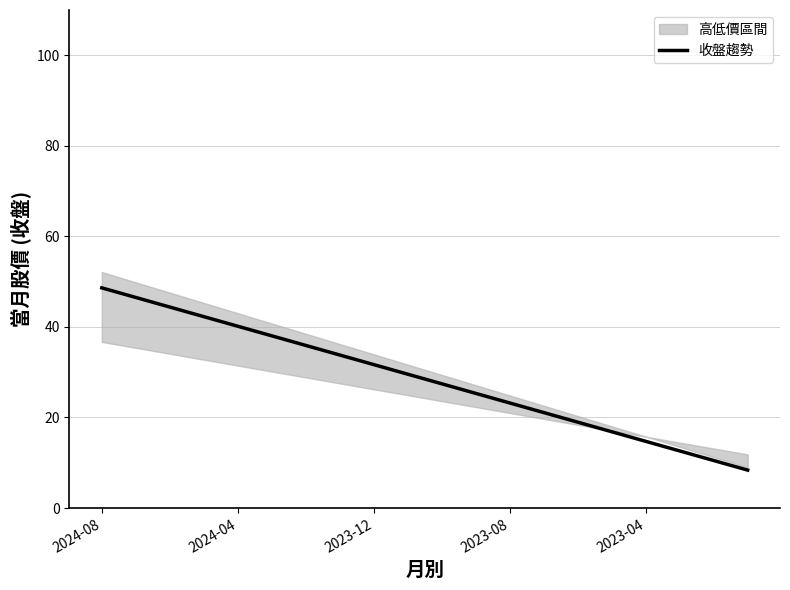

Is it true that 收盤趨勢 equals 9.5 at 2023-08?

False